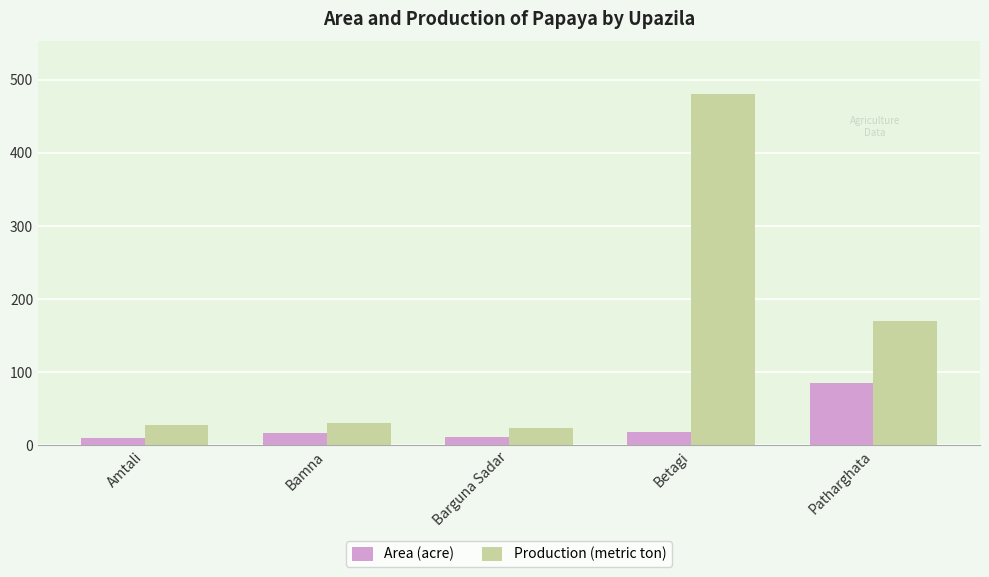

Which series has the widest spread of values?

Production (metric ton)